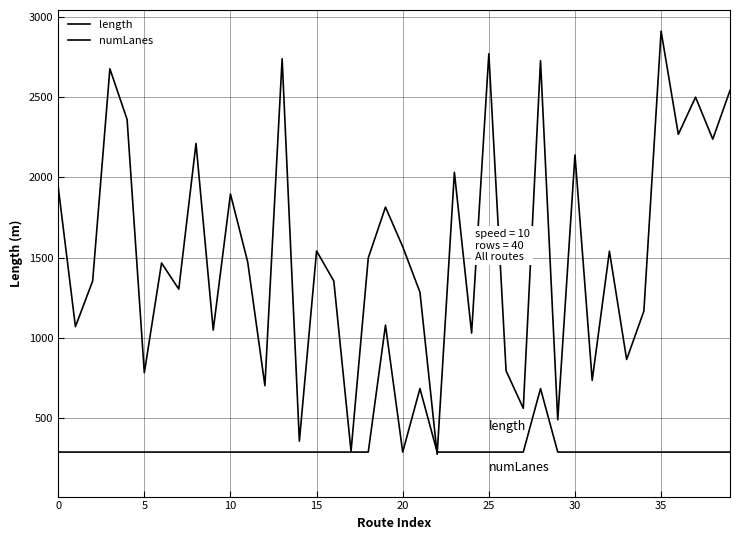

Does the chart have visible grid lines?

Yes